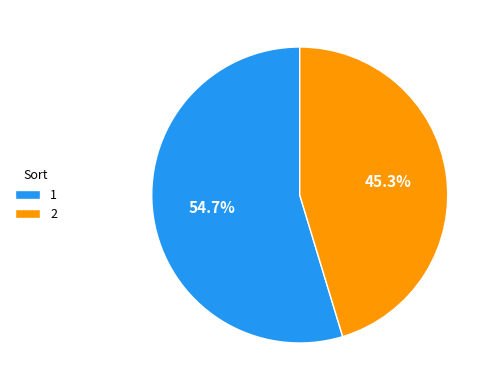

Approximately how many times larger is the value at 2 compared to 1?

0.8